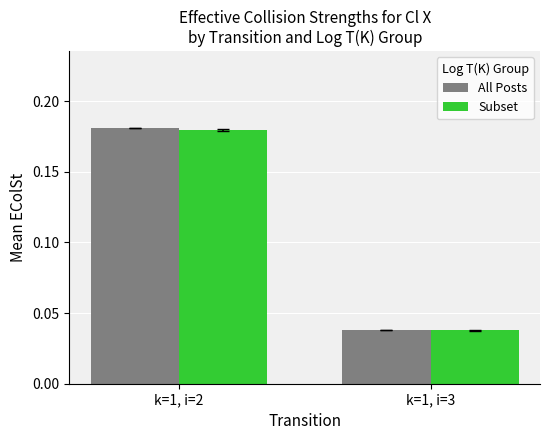

At which label does Subset reach its peak?

k=1, i=2